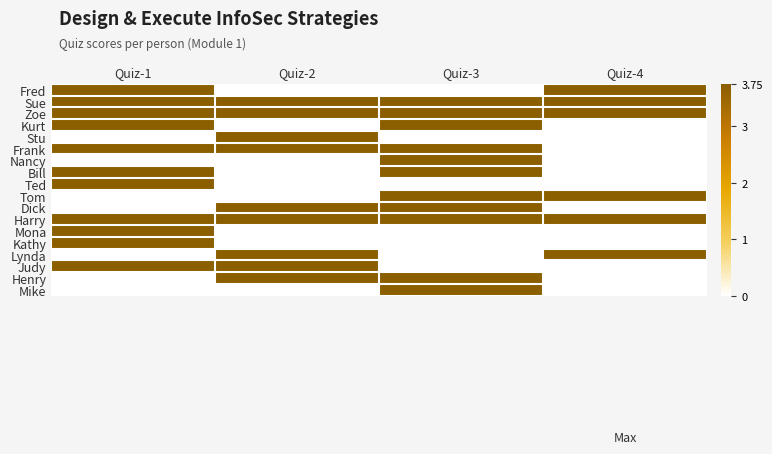

What is the spread (max minus min) of values at Quiz-1?

3.8